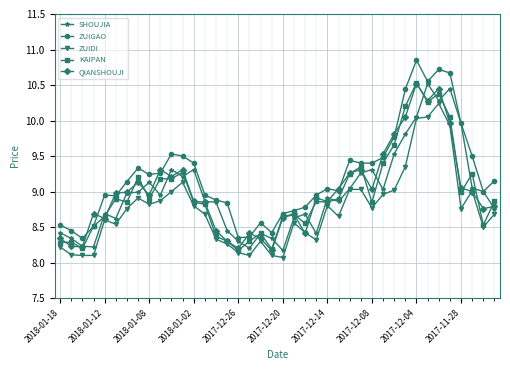

What is the lowest value of the KAIPAN series?

8.2